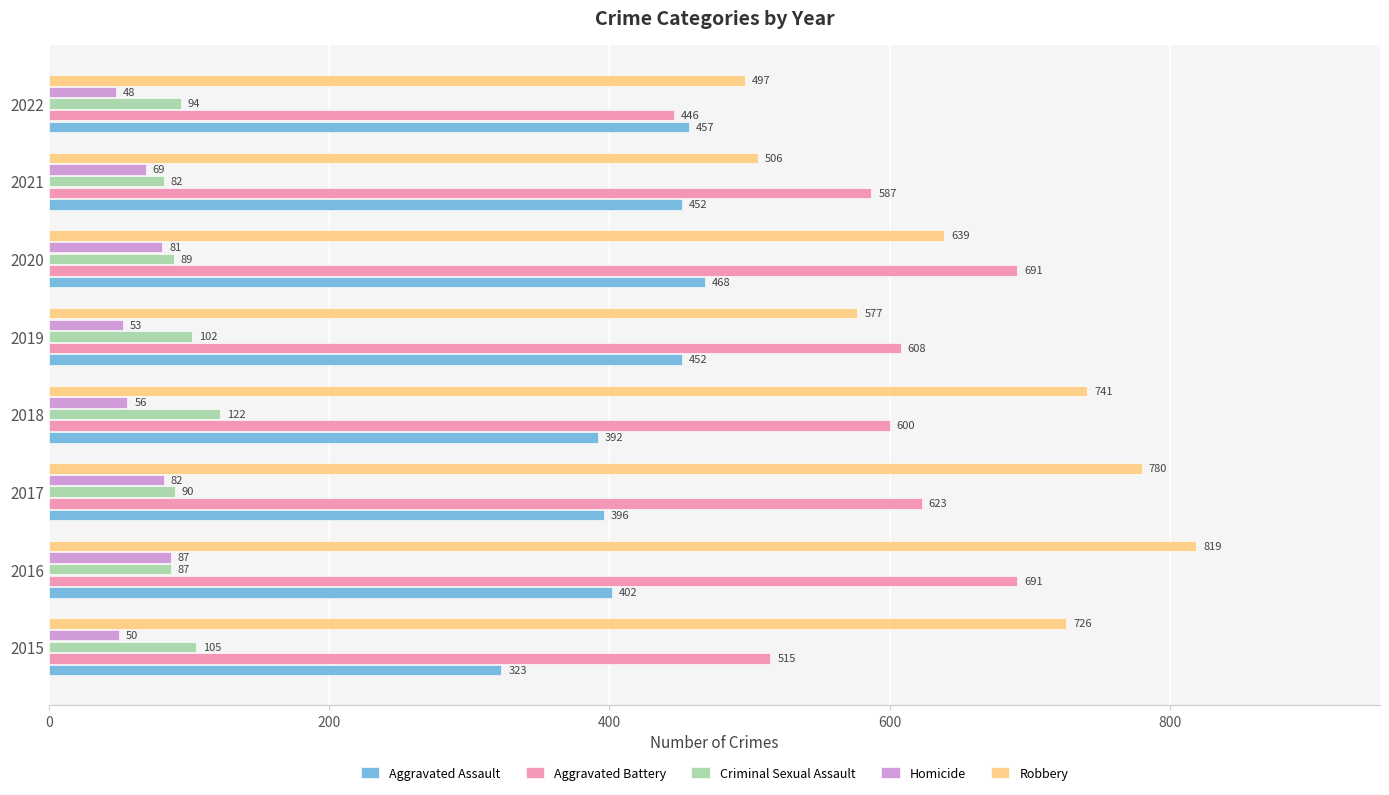

List the series in order of their peak value, highest first.

Robbery, Aggravated Battery, Aggravated Assault, Criminal Sexual Assault, Homicide